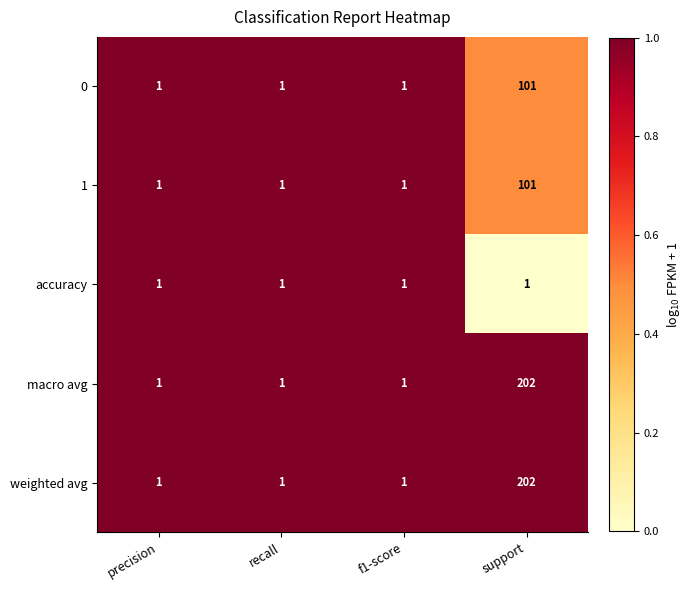

True or false: weighted avg has a value of 1 at f1-score.

True